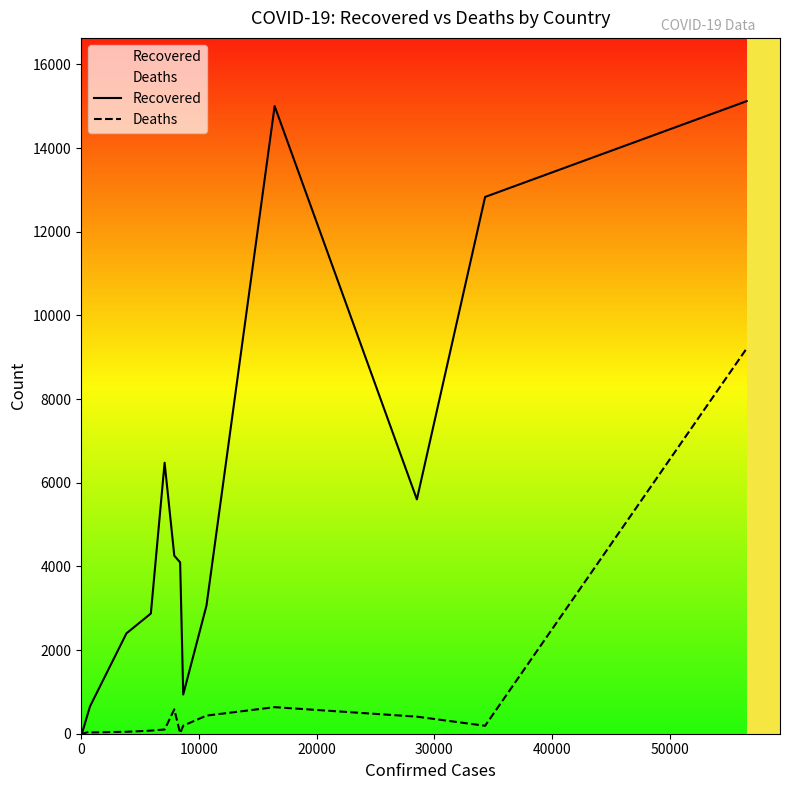

True or false: Deaths and Recovered cross at least once.

False